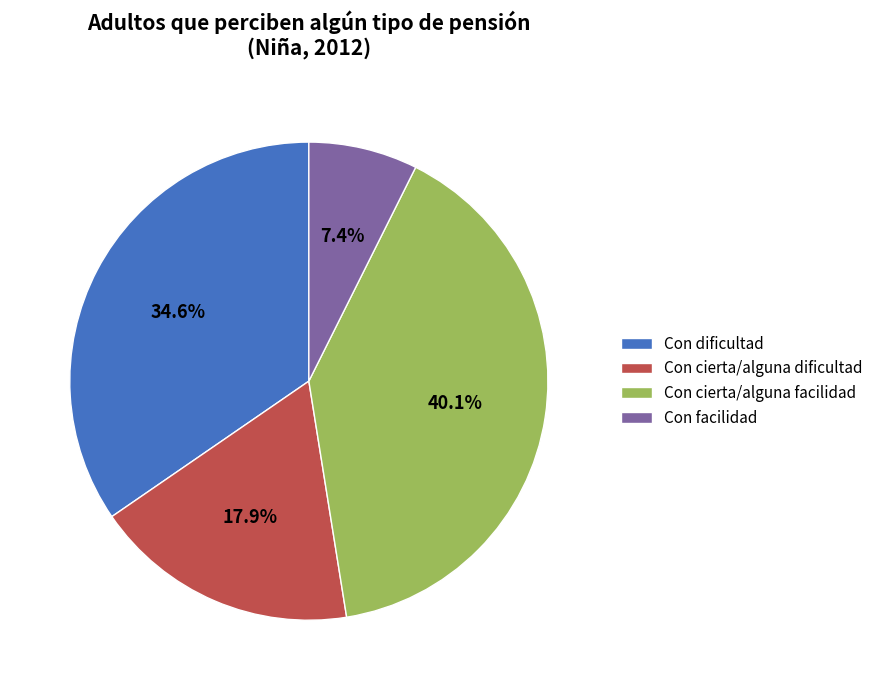

How many segments does this pie chart have?

4